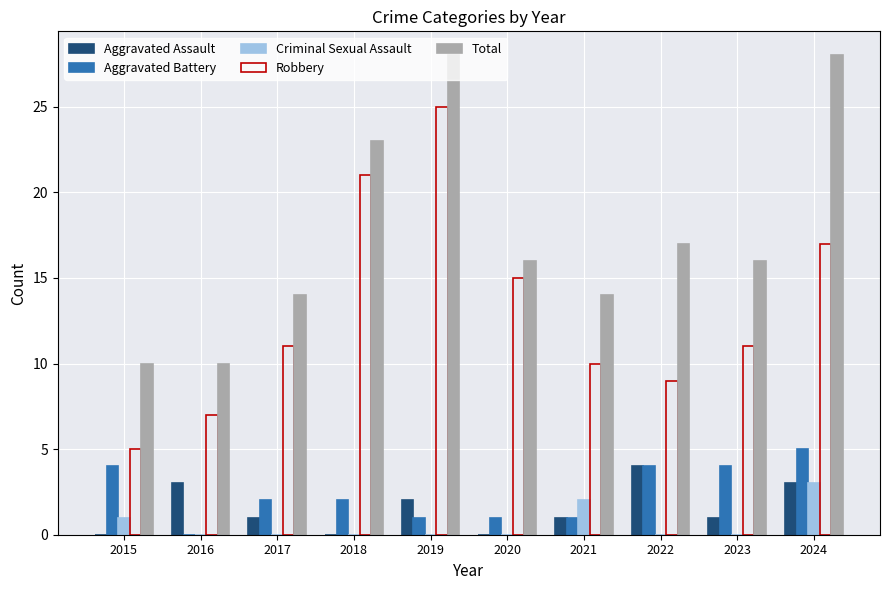

What is the total value across all series at 2020?

32